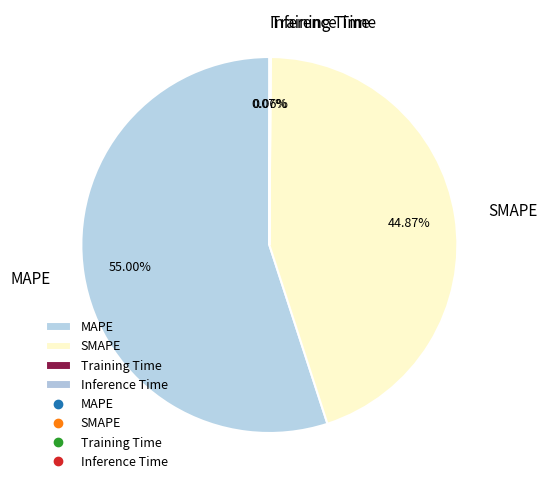

Which category has the biggest portion of the pie?

MAPE